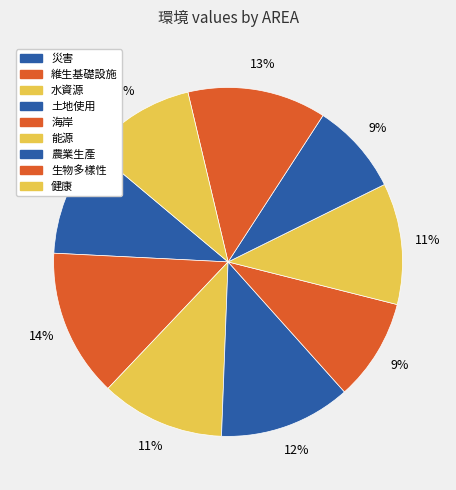

Count the number of slices in the pie.

9